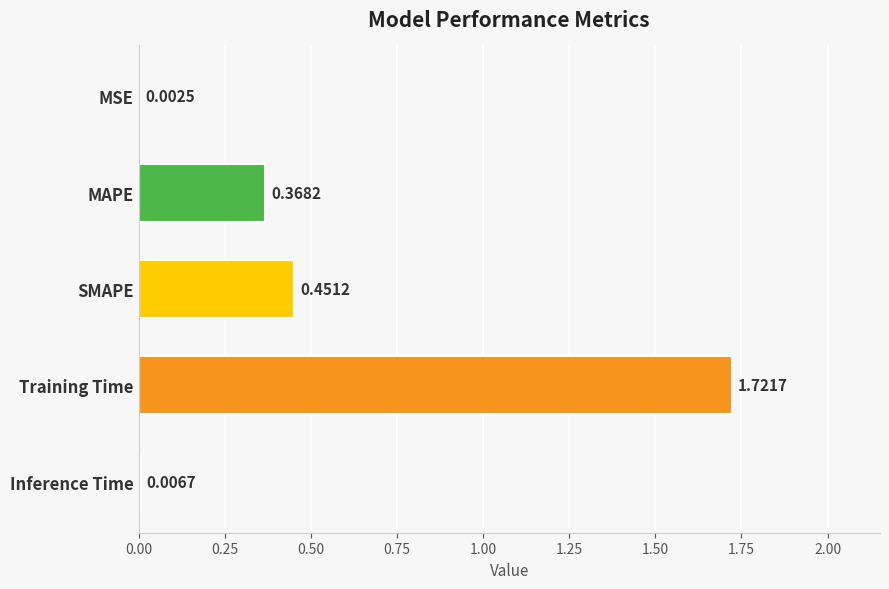

Where is the data nearest to the value 0?

MSE